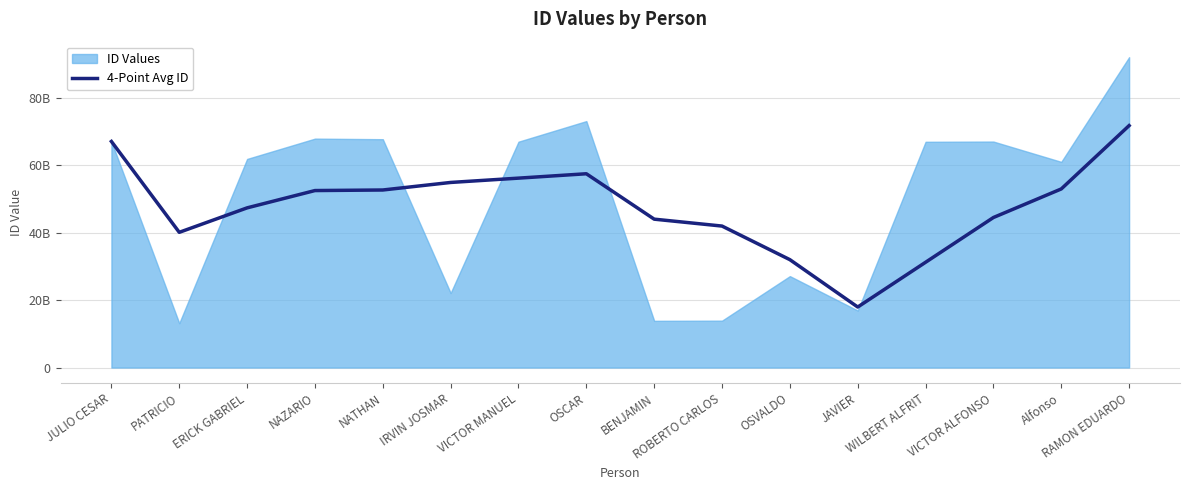

True or false: the data has more than 0 interior local peaks.

True